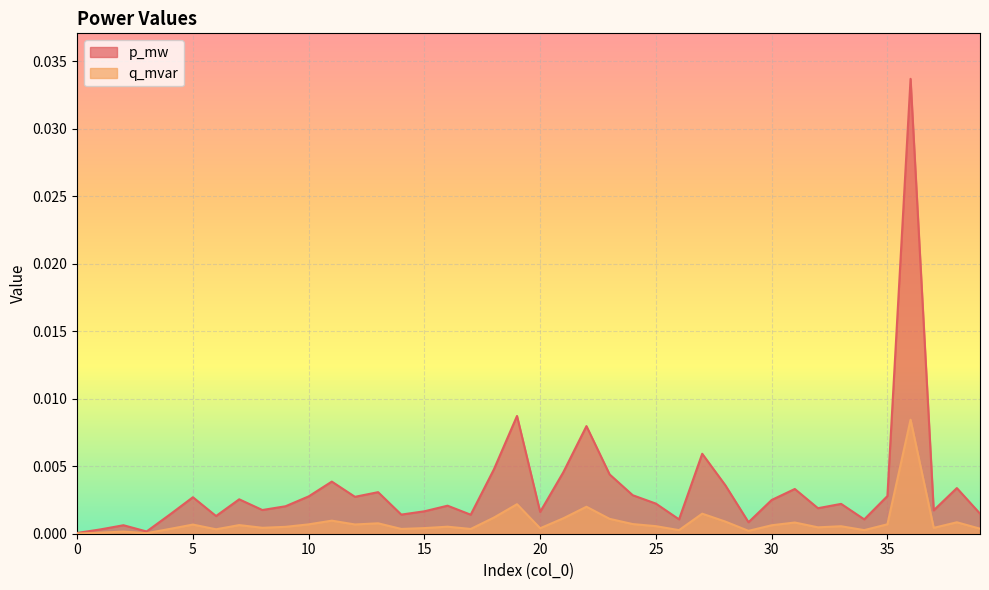

Does the chart display data point markers on the line(s)?

No